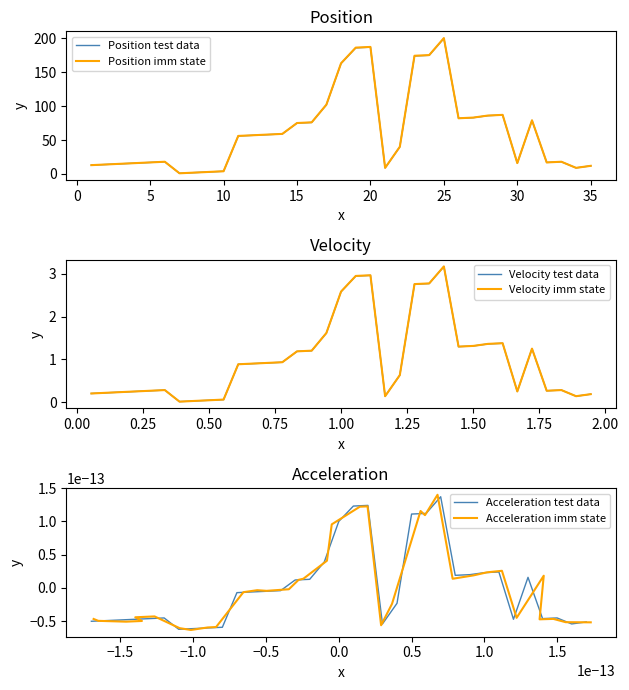

True or false: Position imm state has a value of 83.4 at 20.

False